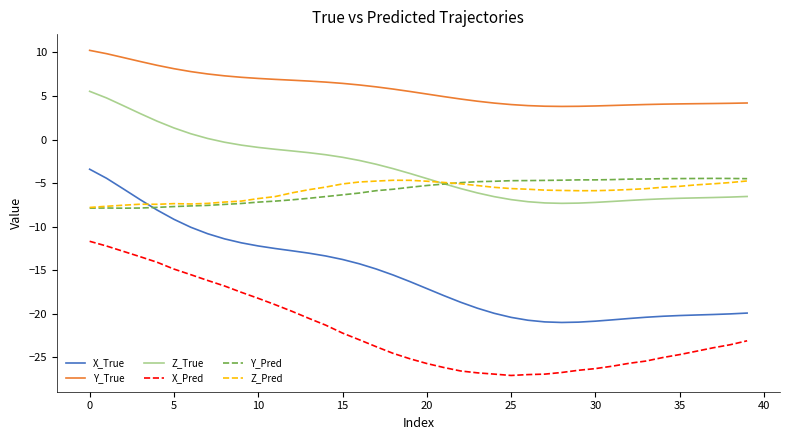

True or false: X_Pred and Y_Pred intersect in this chart.

False